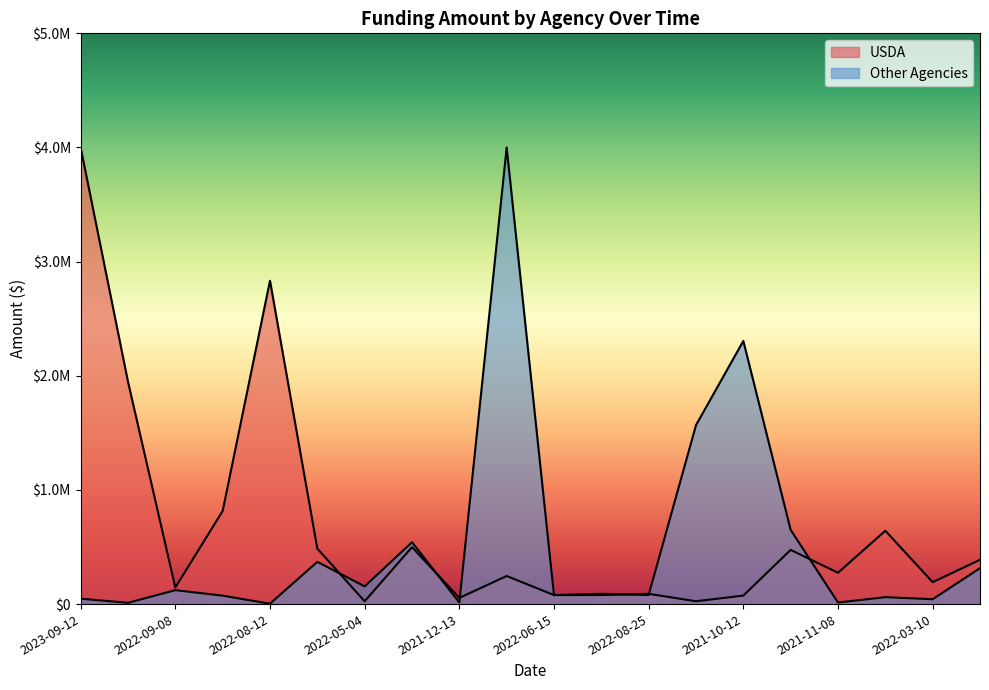

Which series has the largest total across all categories?

USDA